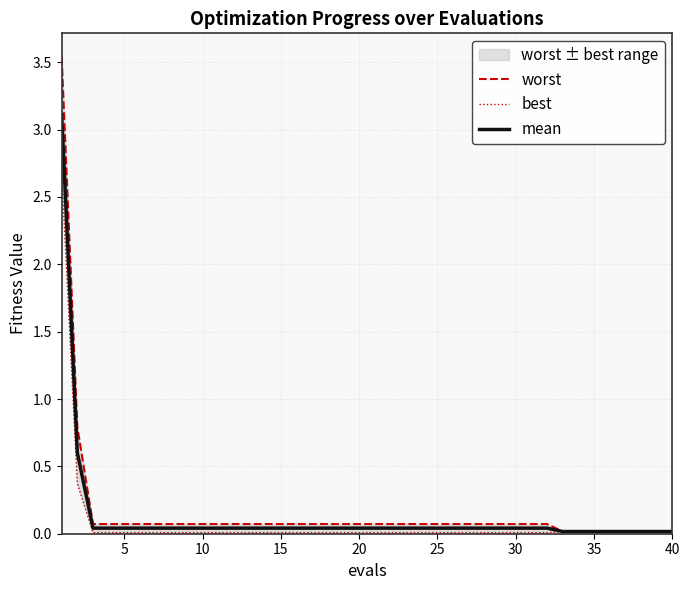

True or false: mean and worst intersect in this chart.

False